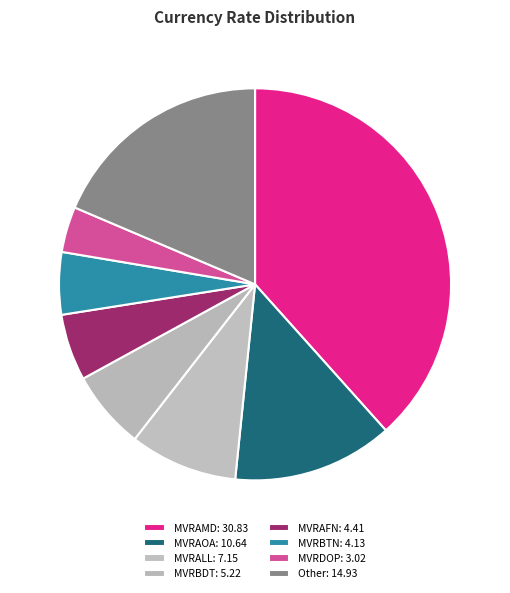

Count the number of slices in the pie.

8